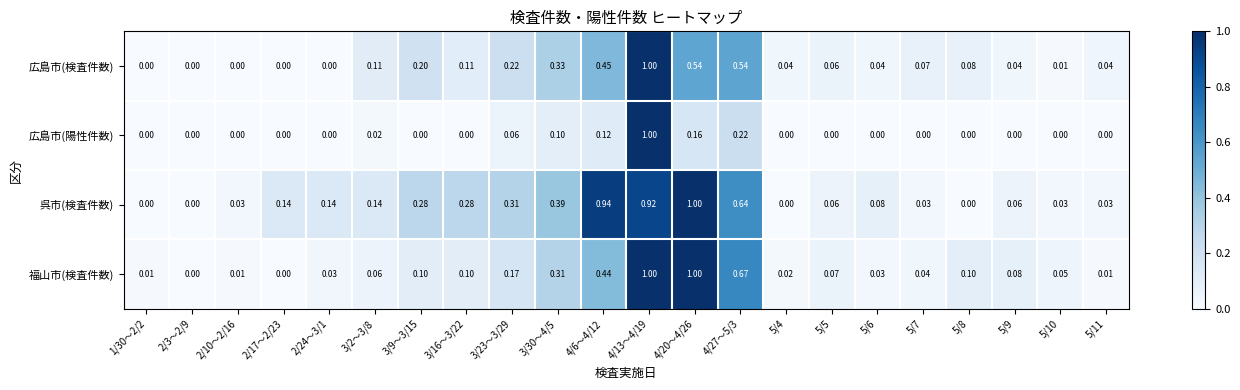

How many series are shown in this chart?

4